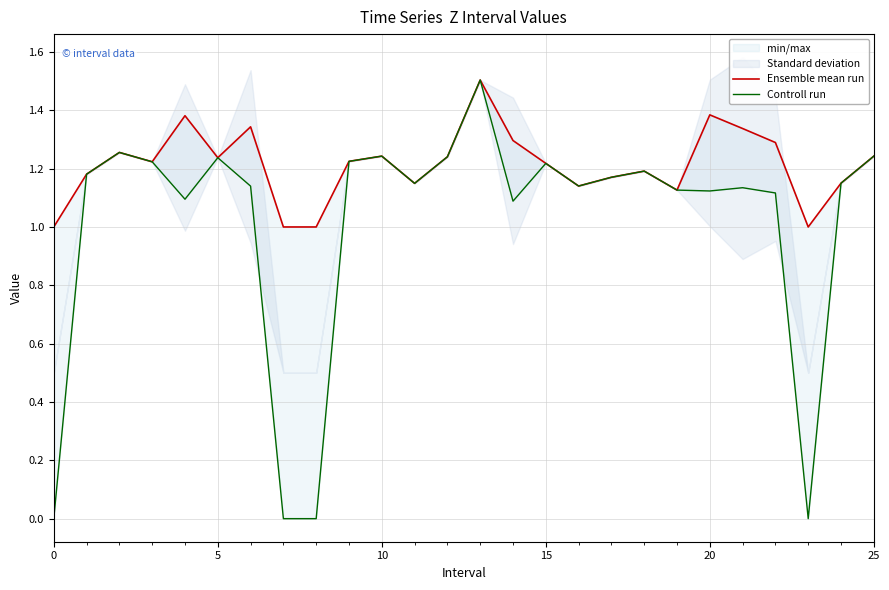

Count the Ensemble mean run values in the range 1 to 2.

26